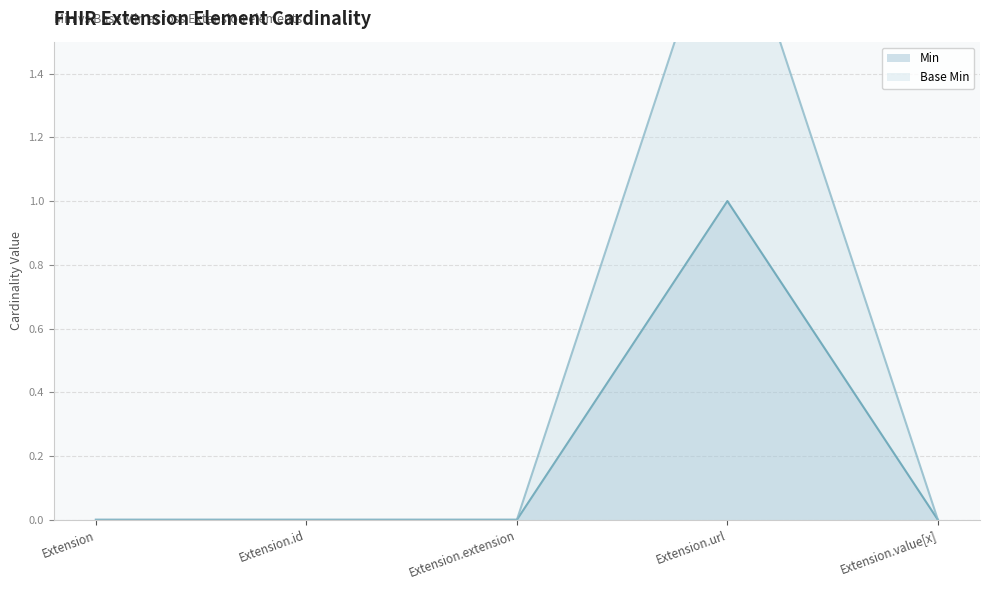

True or false: Base Min and Min intersect in this chart.

False